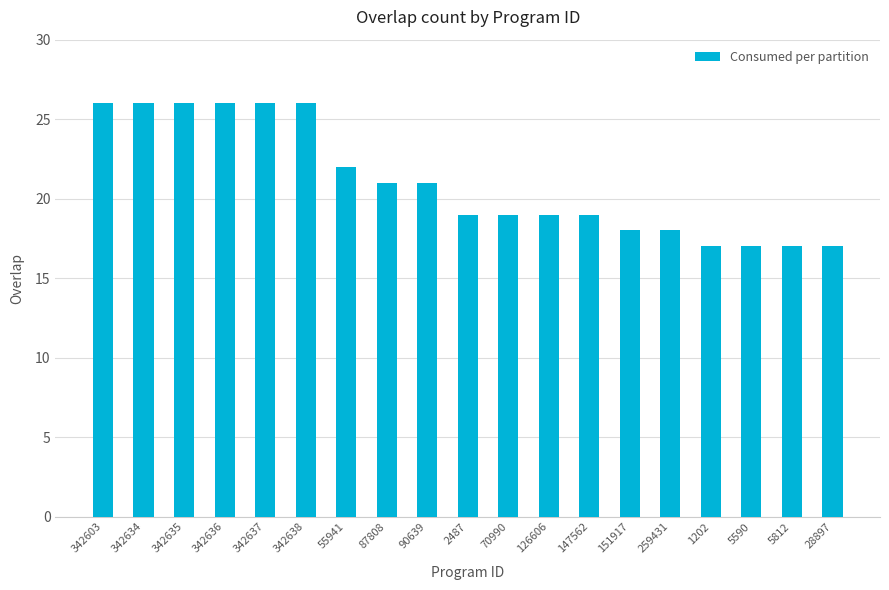

What is the average value?

21